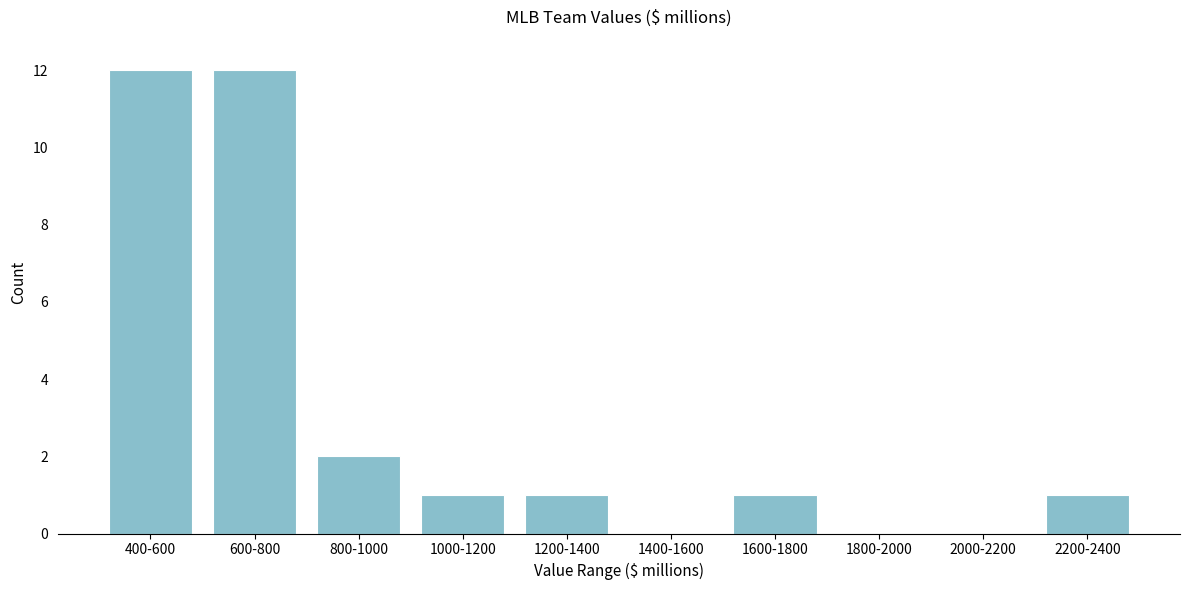

What is the sum of the values at 1800-2000 and 400-600?

12